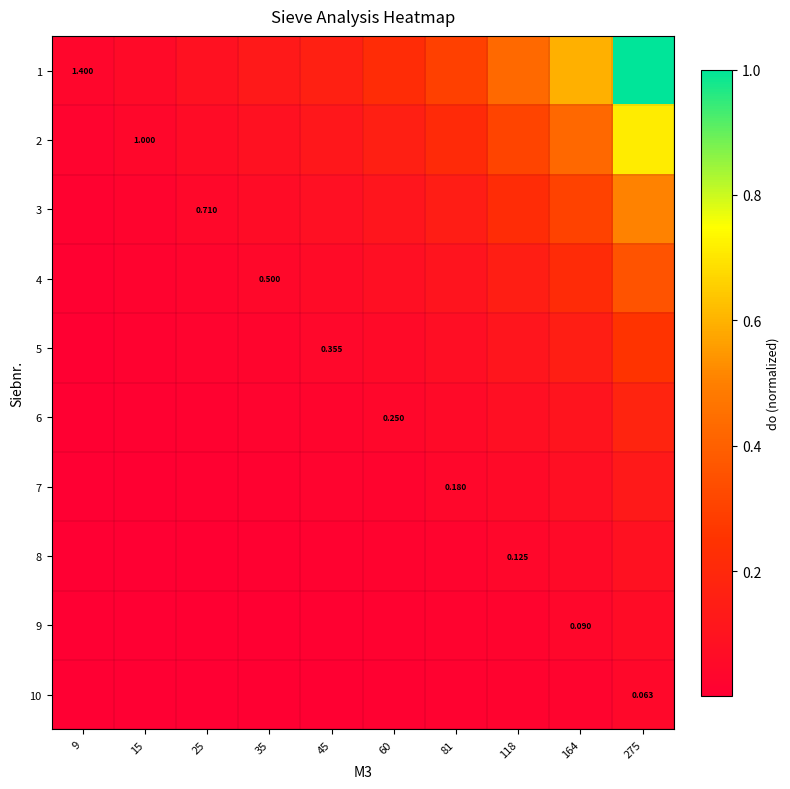

List the labels in order of 8 value, smallest first.

9, 15, 25, 35, 45, 60, 81, 118, 164, 275